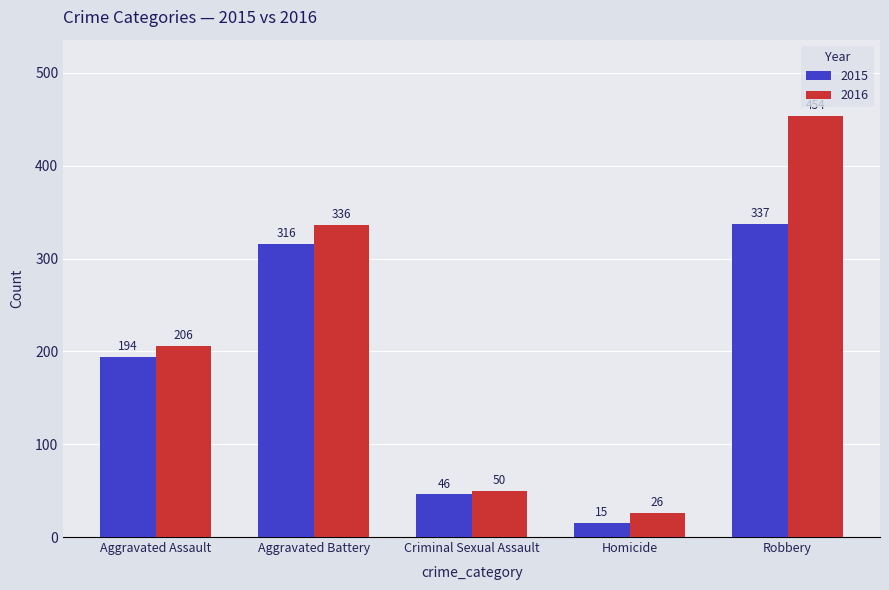

Count the number of data series in this chart.

2